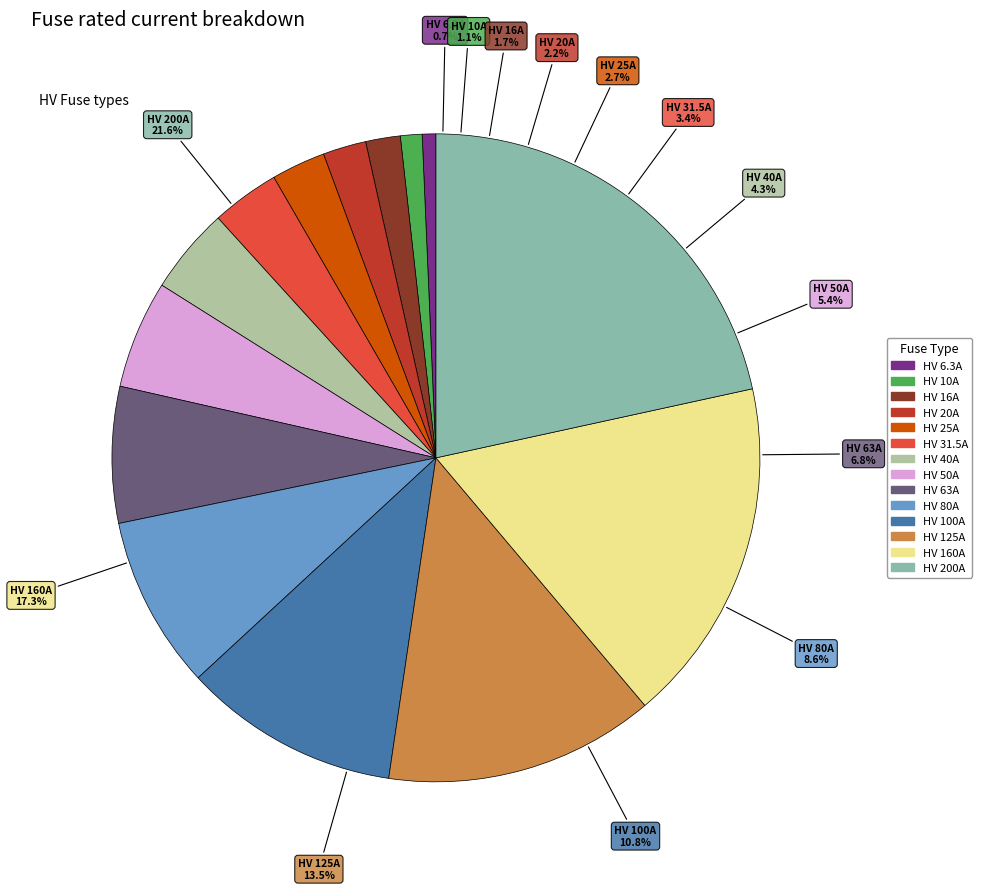

What portion of the pie excludes HV 160A?

82.7%